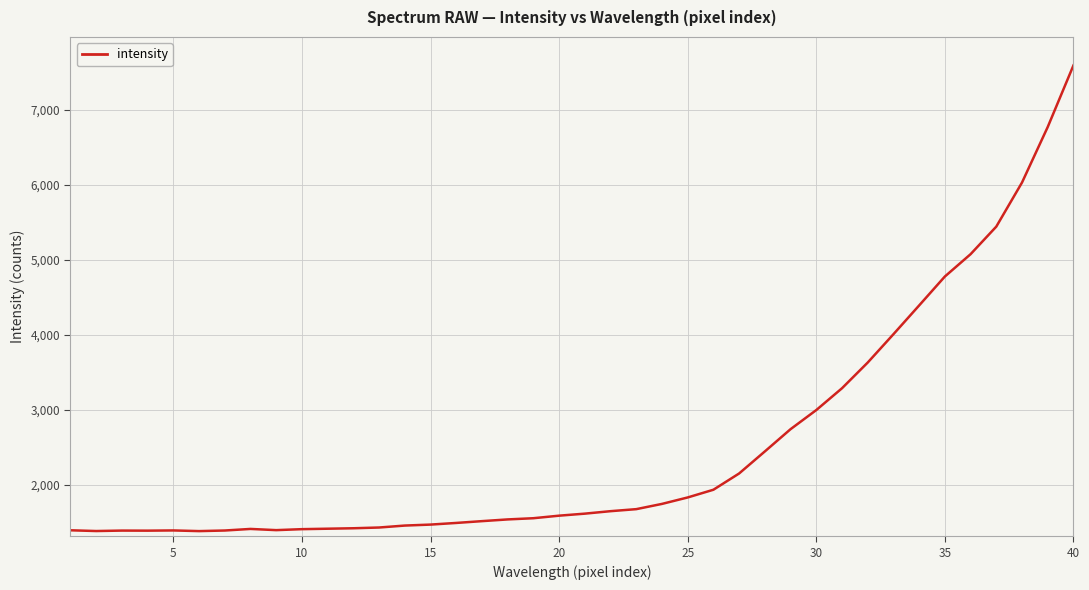

What is the greatest value displayed?

7593